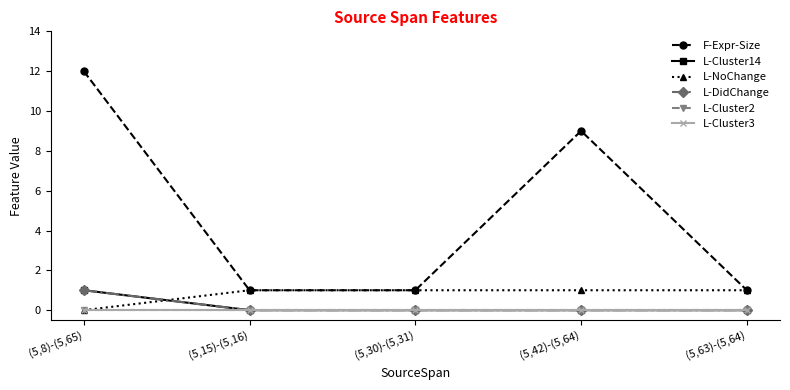

What position from the right is (5,8)-(5,65)?

5